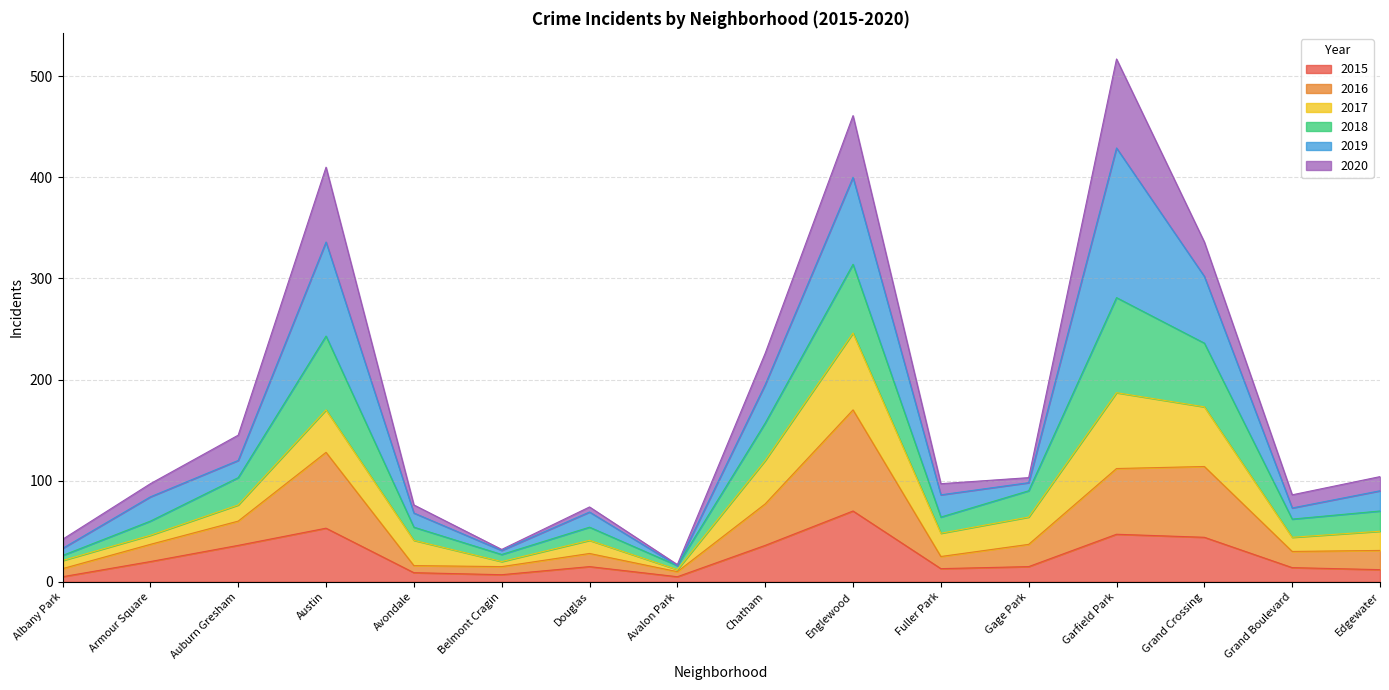

Is it true that 2015 equals 44 at Grand Crossing?

True